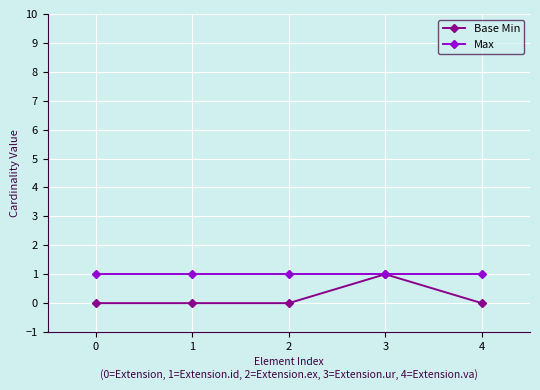

Count the number of data series in this chart.

2